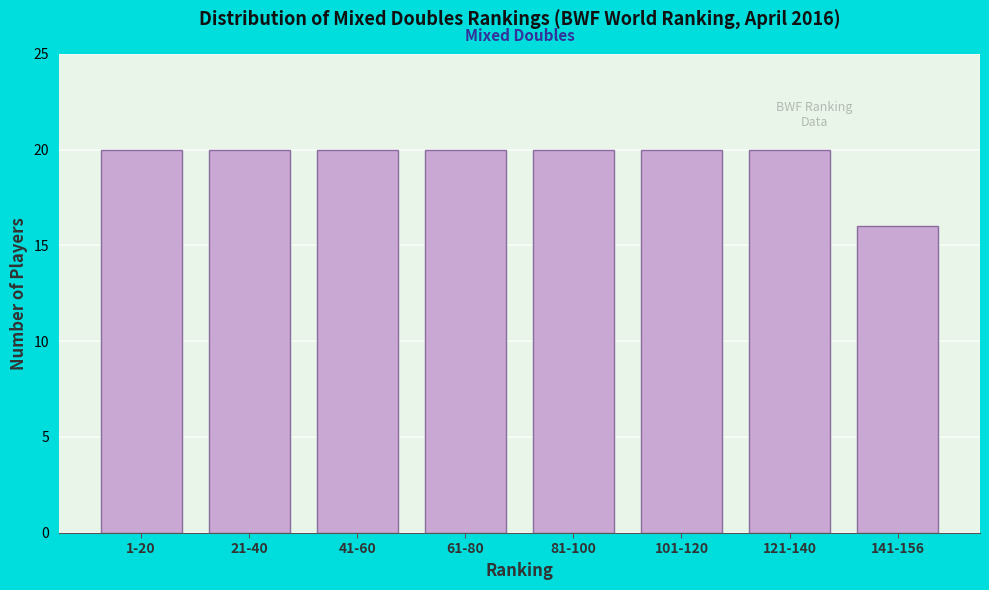

Reading left to right, list all the values displayed in this chart.

20	20	20	20	20	20	20	16